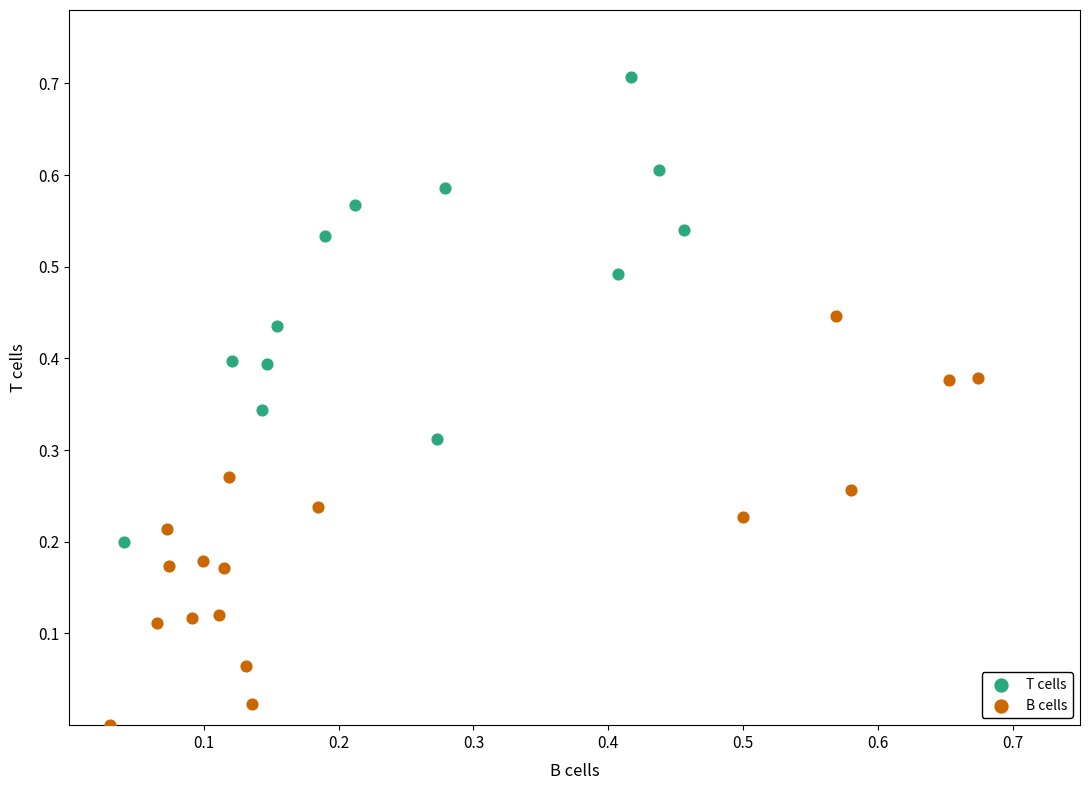

Which series reaches the maximum Y coordinate?

T cells